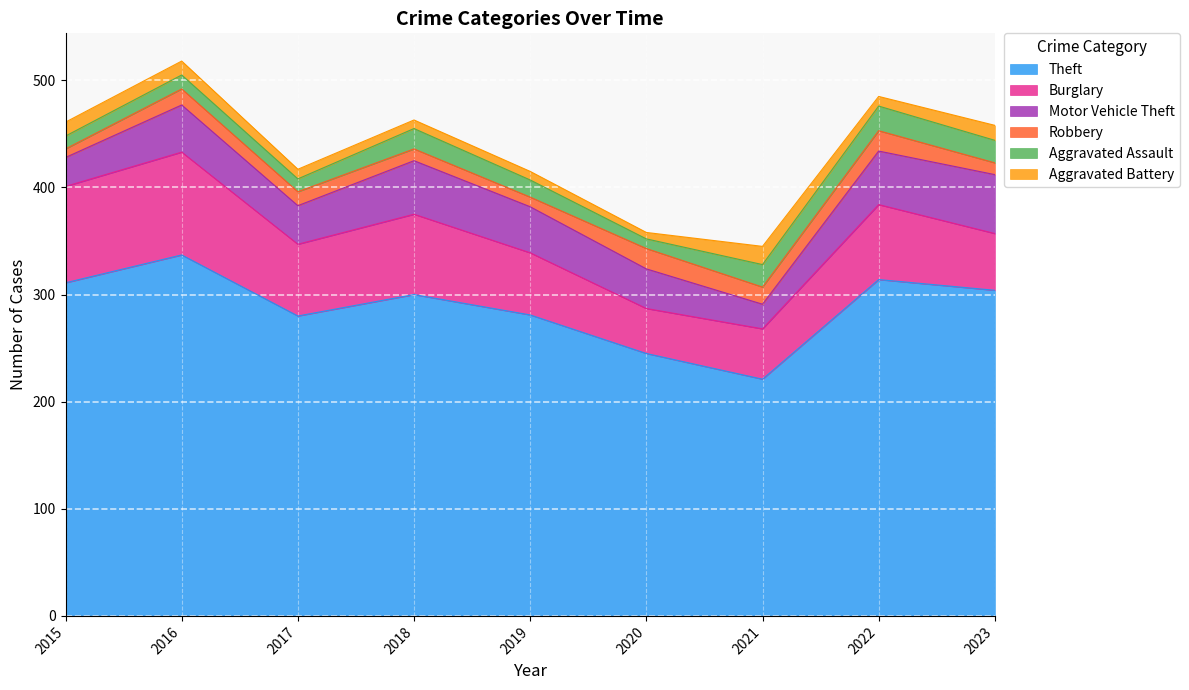

How many categories are shown in the chart?

9